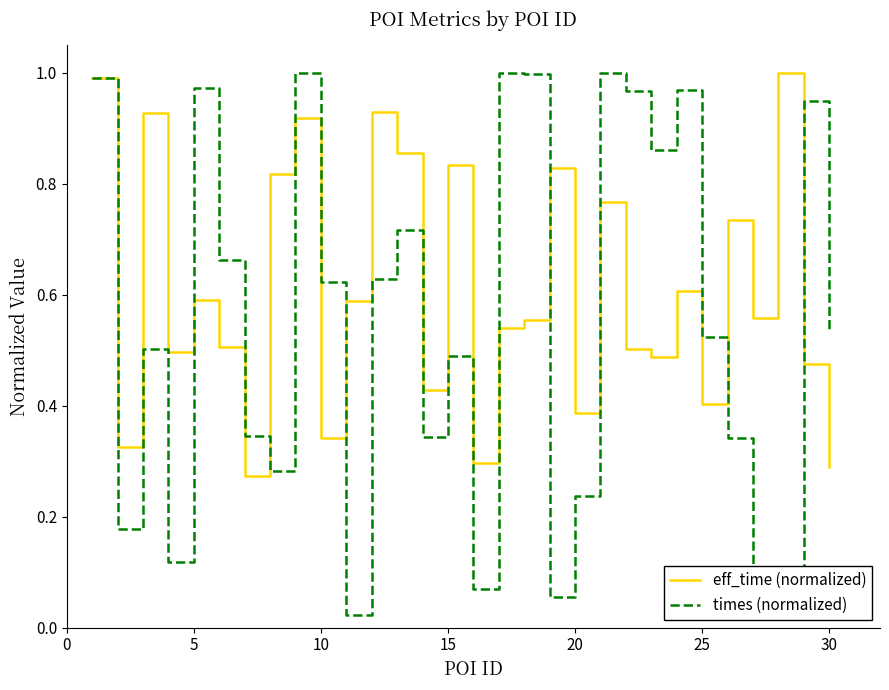

Which series has the largest range (max minus min)?

times (normalized)